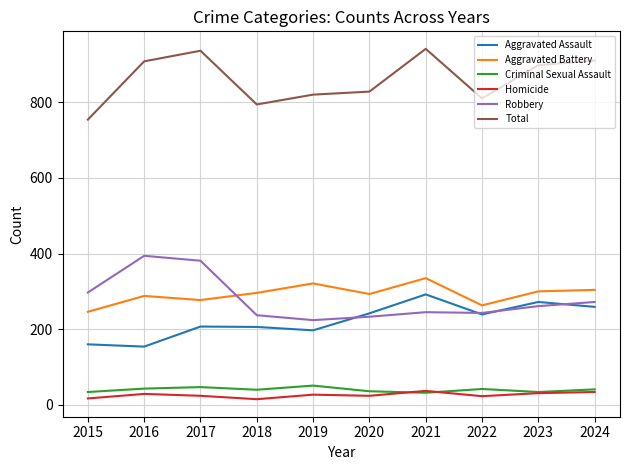

True or false: Aggravated Assault has a value of 242 at 2020.

True